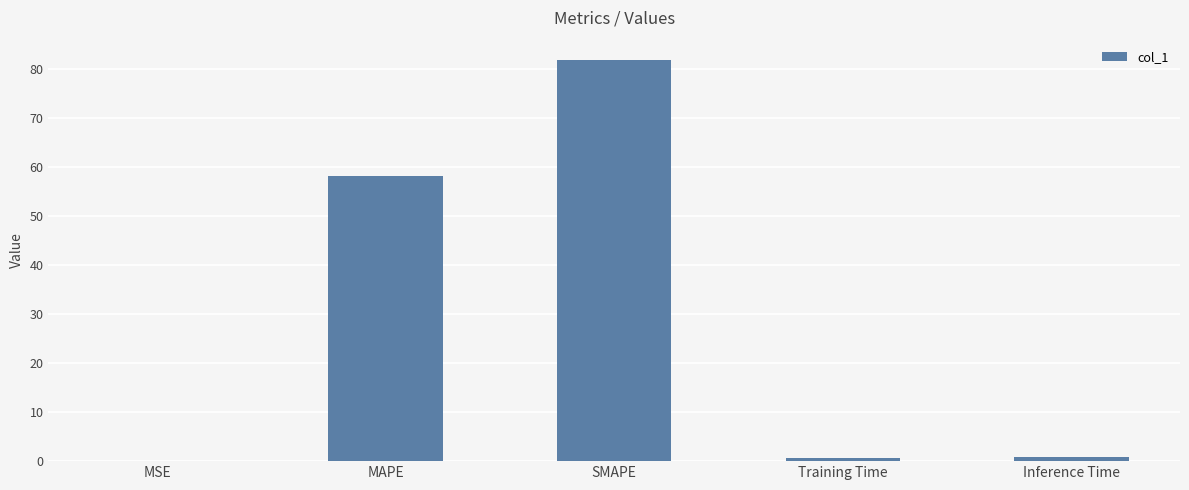

Where is the data nearest to the value 41?

MAPE